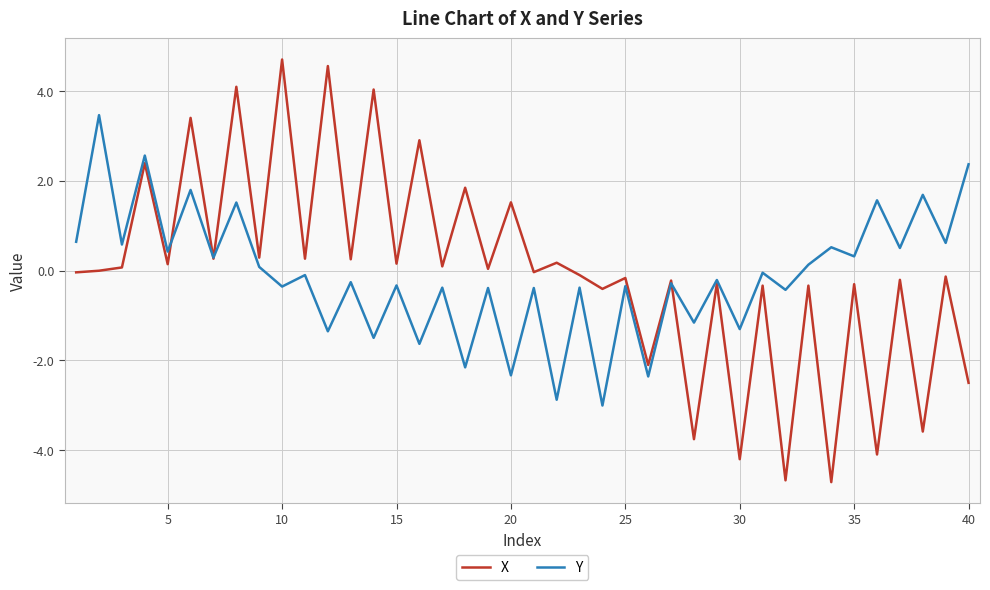

List the series in order of their peak value, lowest first.

Y, X